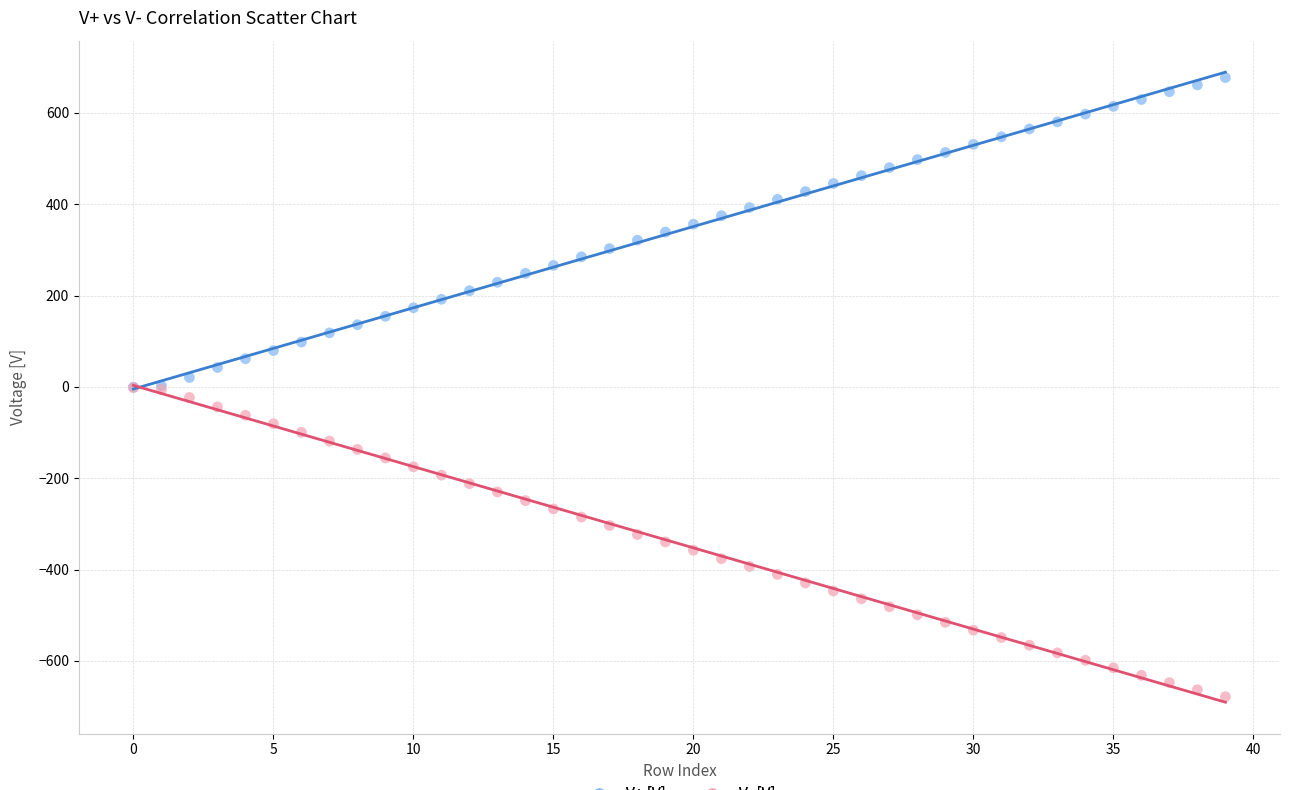

What are all the series names shown in the legend?

V+ [V], V- [V]